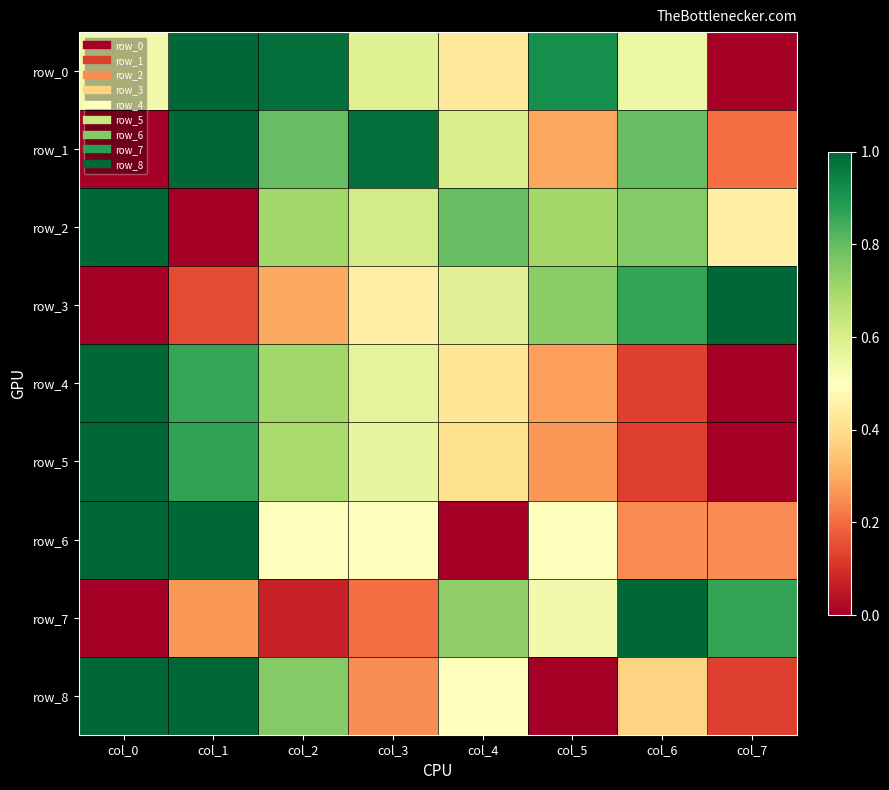

Rank the categories by row_5 value from highest to lowest.

col_0, col_1, col_2, col_3, col_4, col_5, col_6, col_7